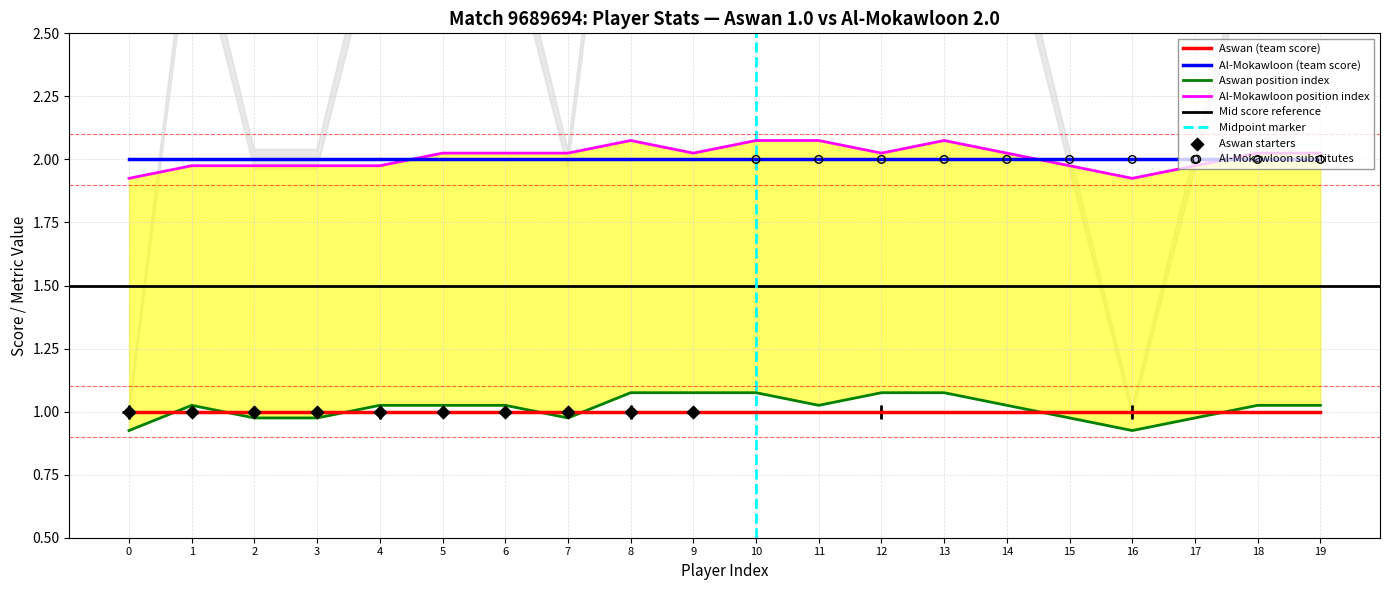

At how many categories does at least one series exceed 1?

20